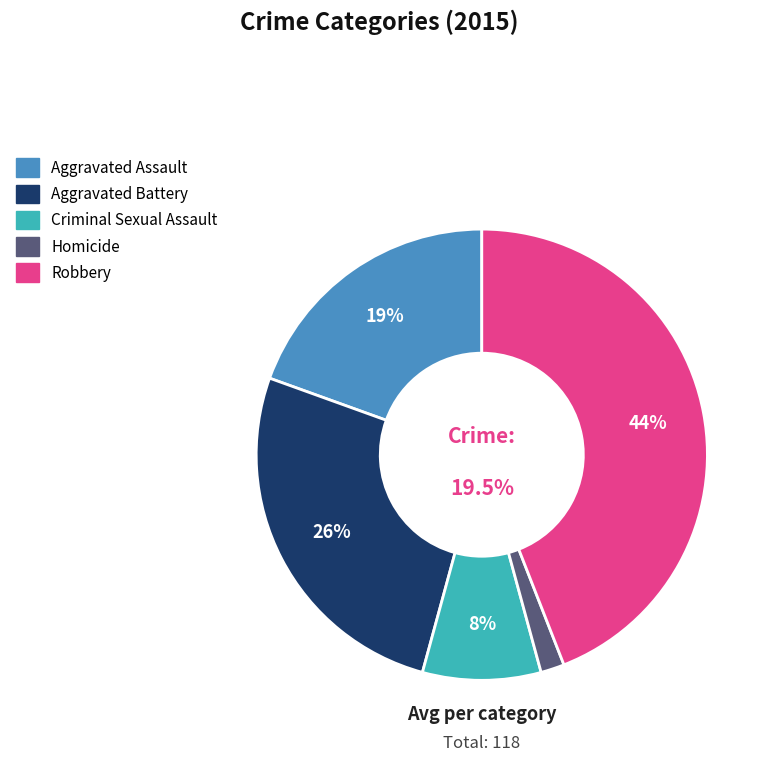

Combined, do Robbery and Criminal Sexual Assault account for over 50%?

Yes